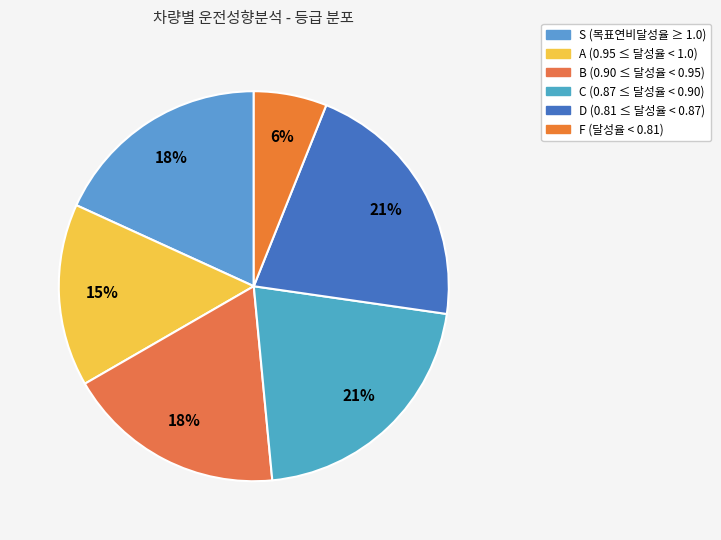

Count the number of slices in the pie.

6